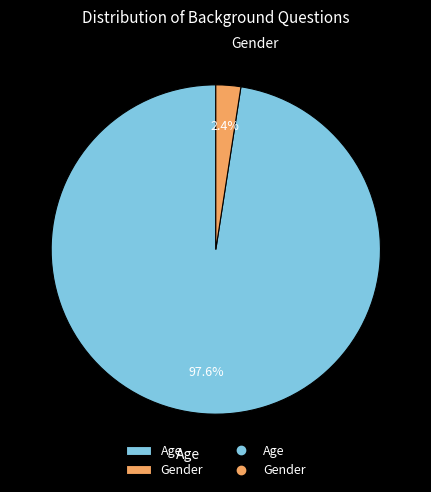

Which has a higher value, Gender or Age?

Age